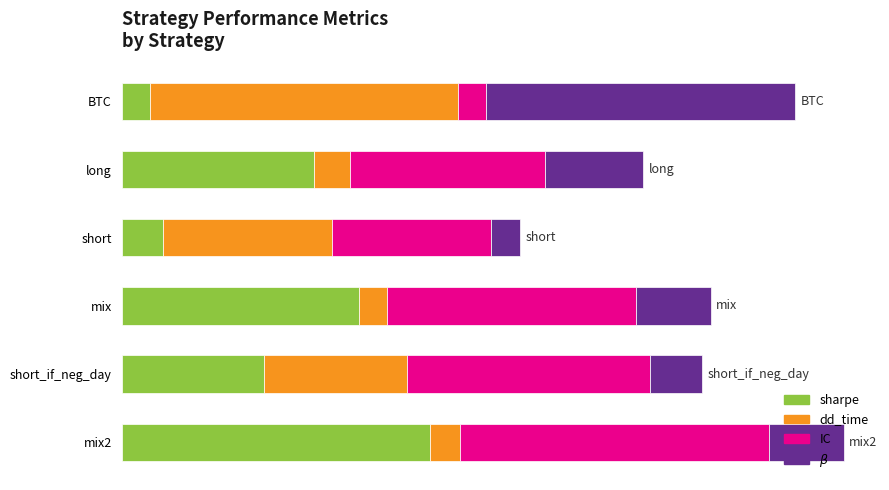

What is the sum of all dd_time values?

2.5